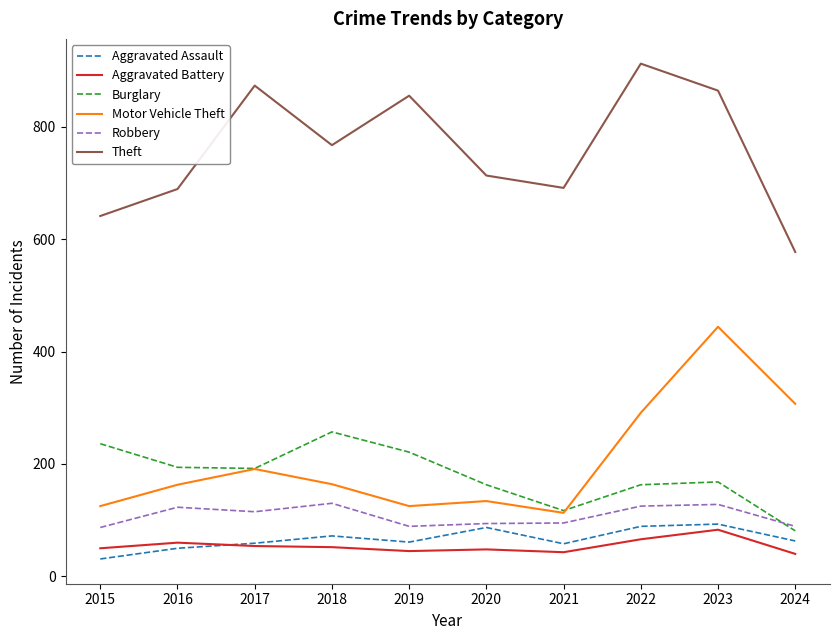

What is the smallest value displayed?

31